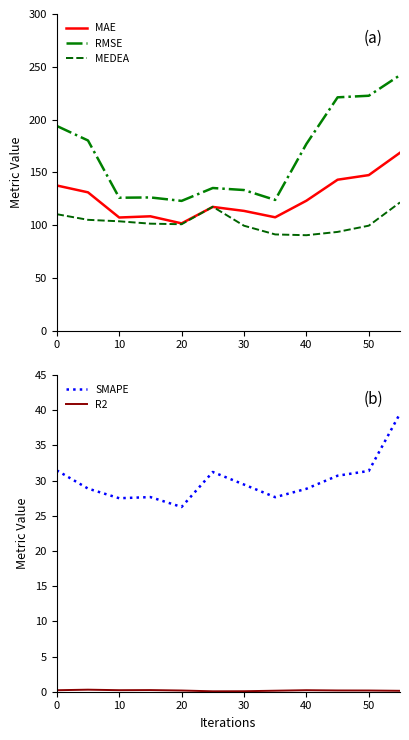

True or false: MEDEA and RMSE intersect in this chart.

False